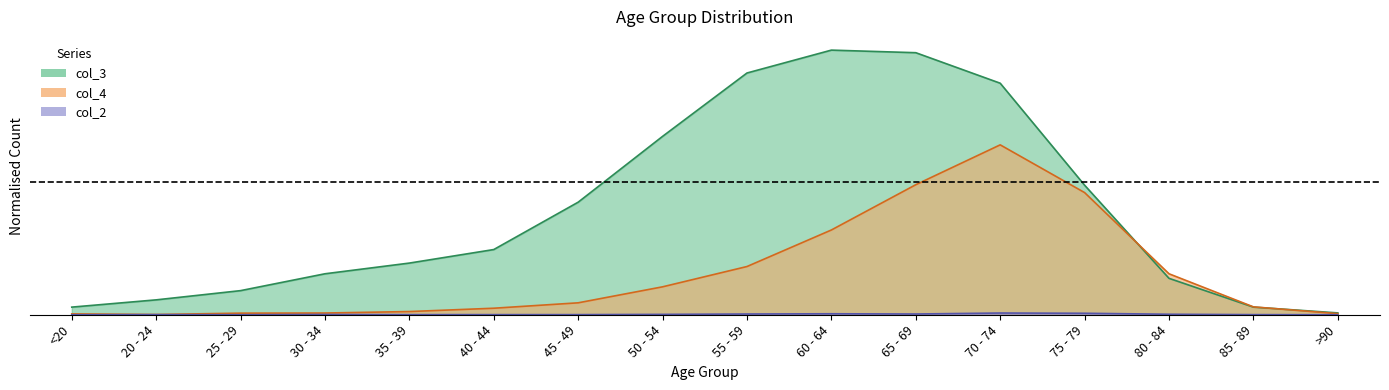

How many lines are shown in the chart?

3